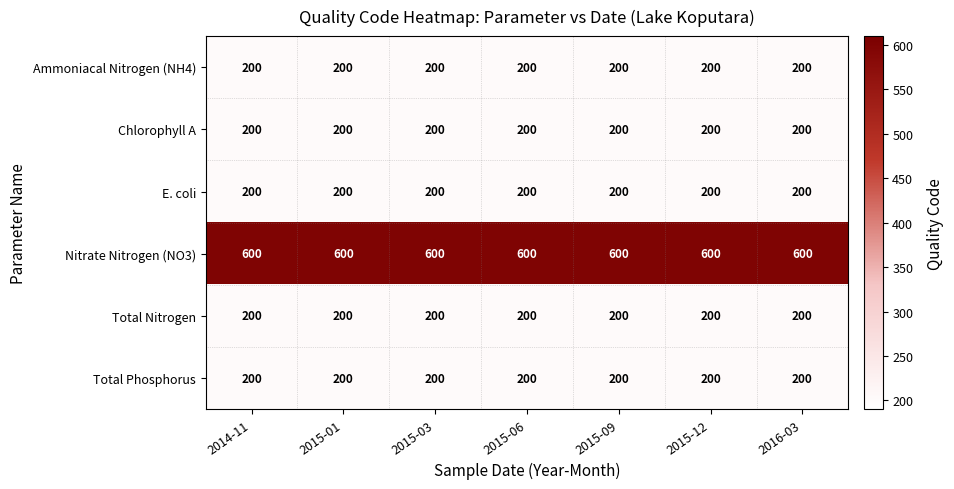

What is the minimum value shown in the chart?

200